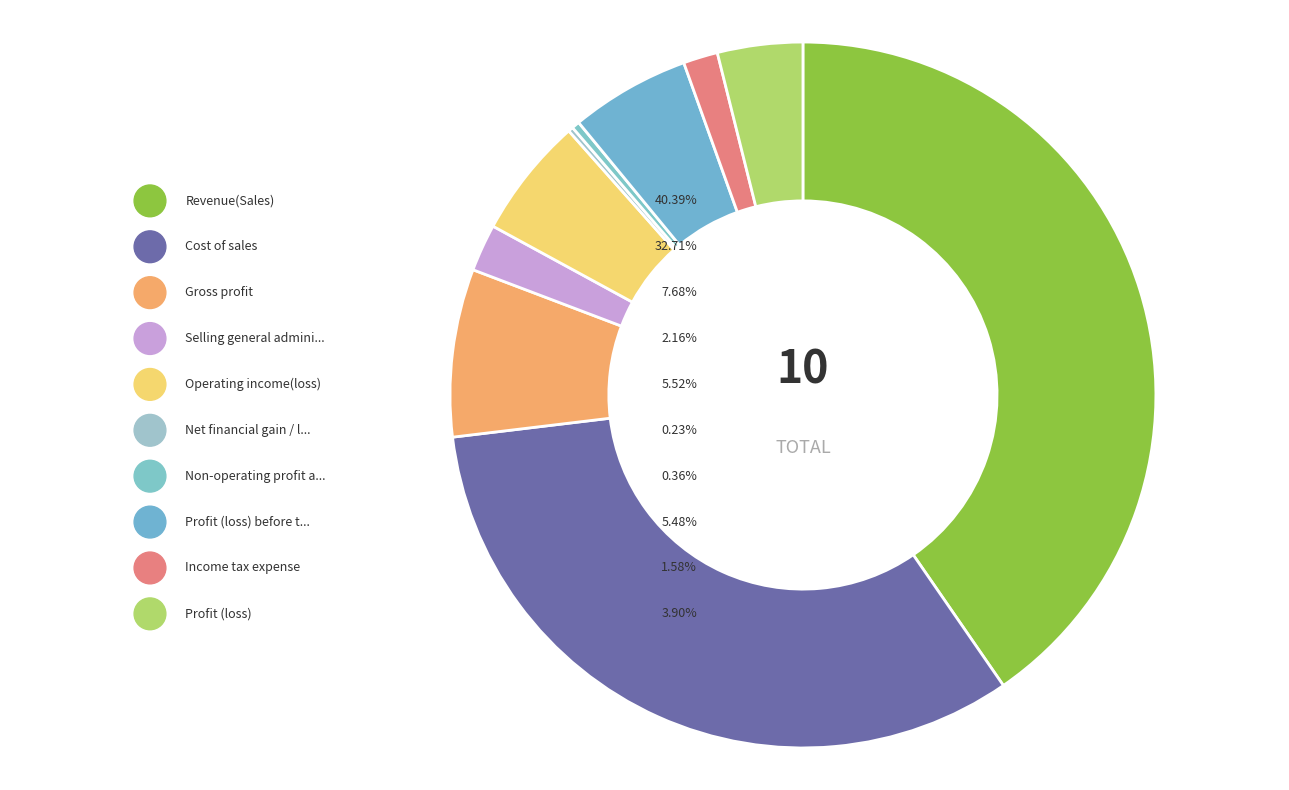

To the nearest percent, what is the difference between the Revenue(Sales) and Non-operating profit and loss slice percentages?

40%